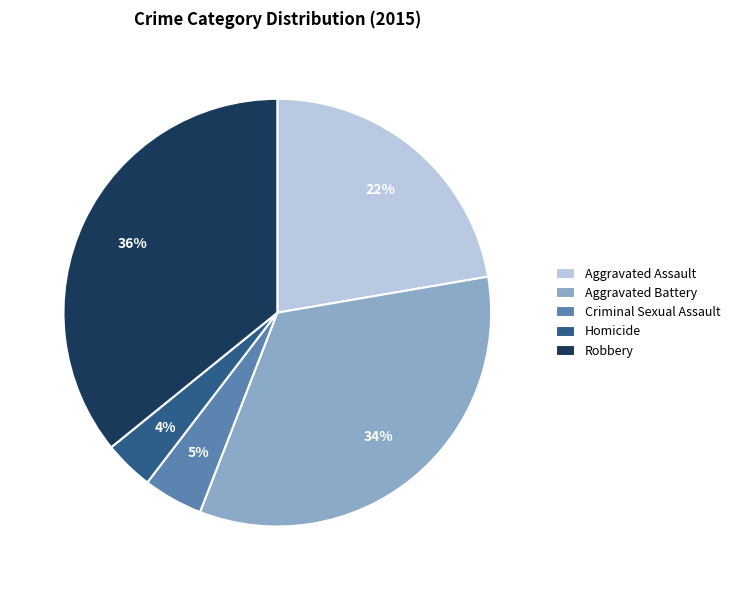

Is it true that Aggravated Assault is 31% of the pie?

False